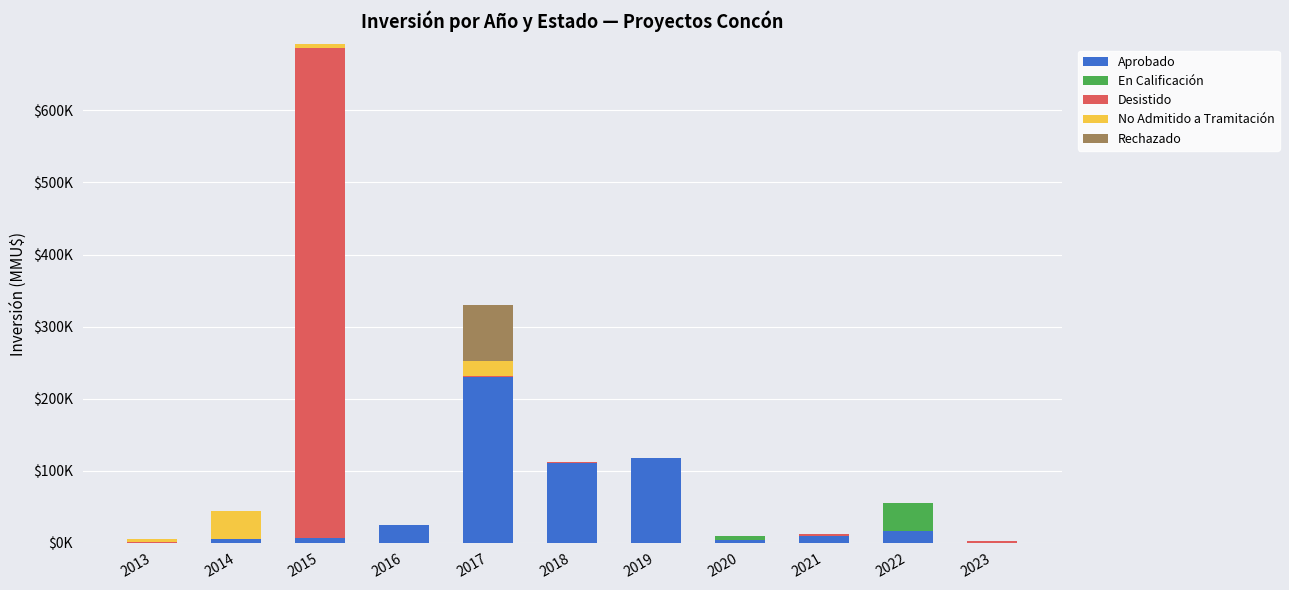

What is the value of the Aprobado bar at the 10th from the left?

16369